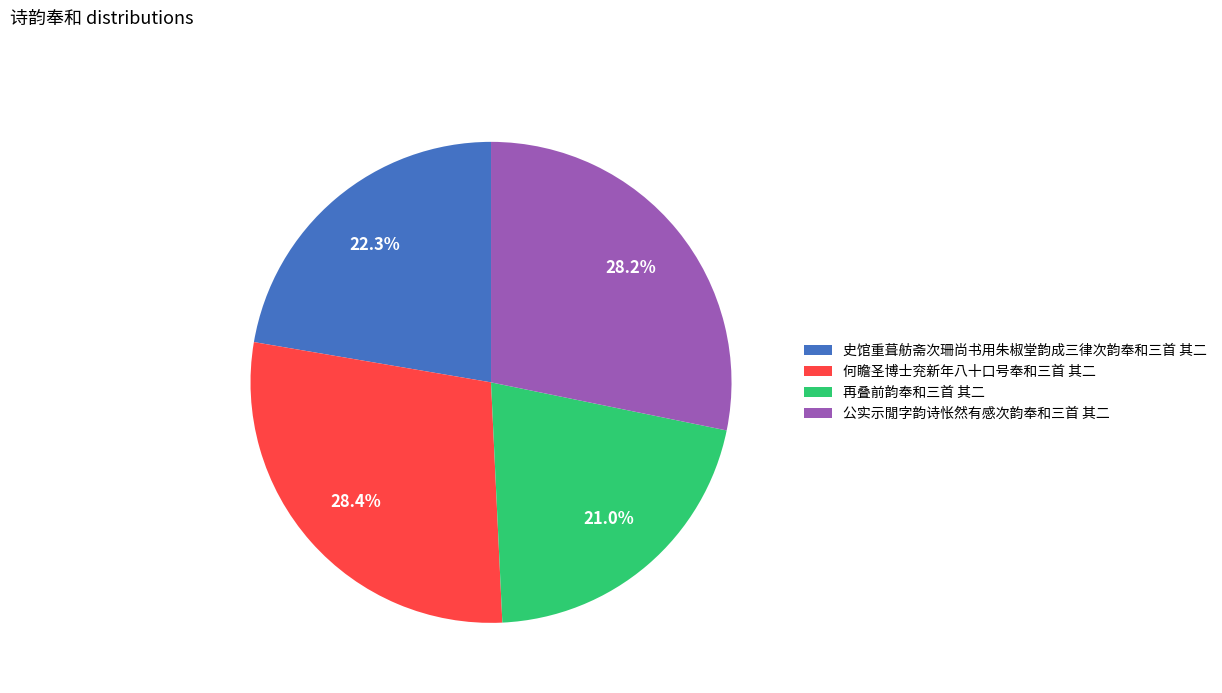

Is there a majority slice in this chart?

No